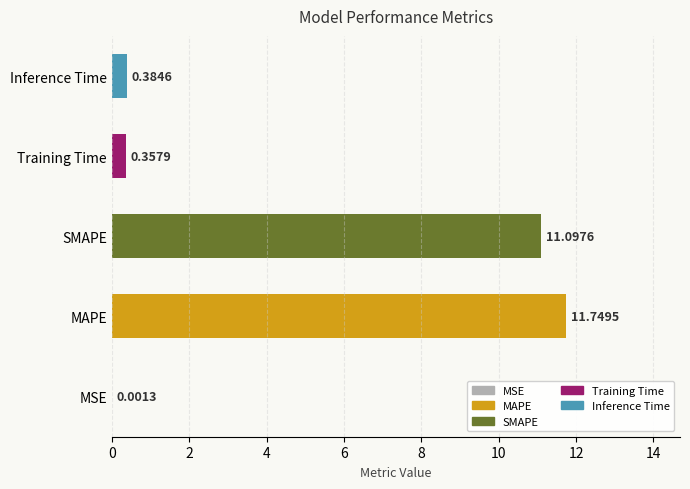

What is the sum of the values at MSE and MAPE?

11.8